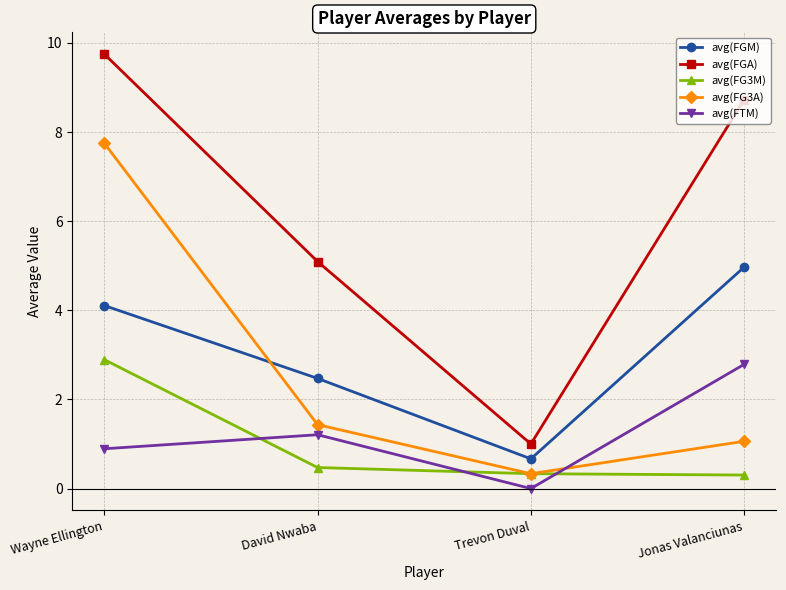

True or false: avg(FTM) has more than 0 points higher than both neighbors.

True